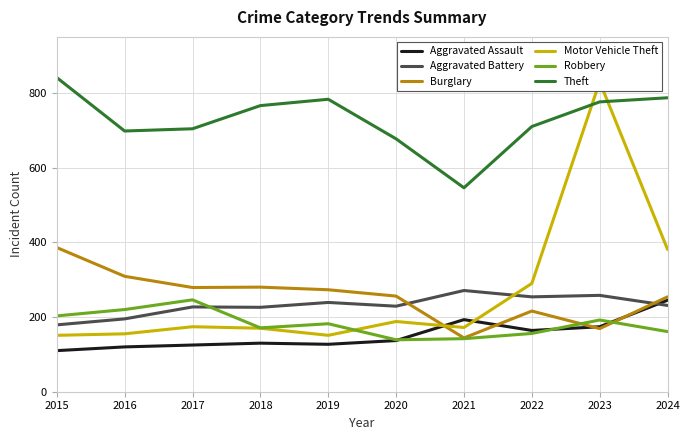

Between which two adjacent categories do Robbery and Aggravated Battery first intersect?

2017 and 2018